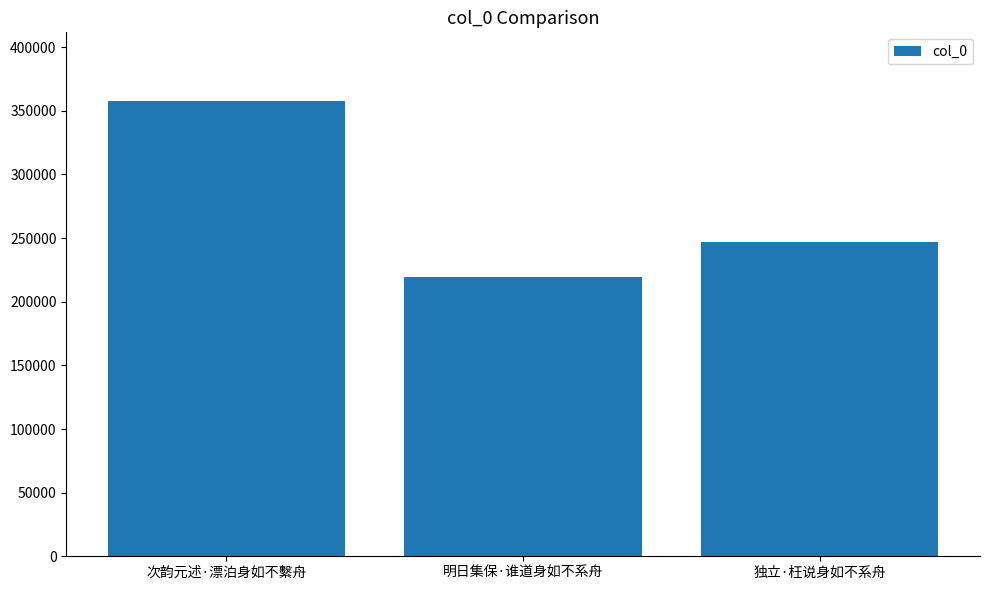

What is the maximum value shown in the chart?

357971